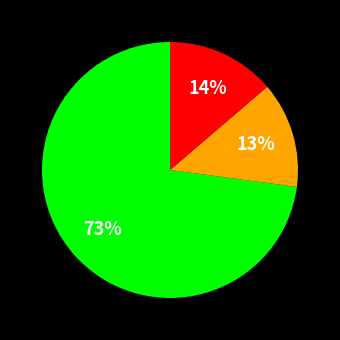

To the nearest percent, what is the difference between the largest and smallest slice percentages?

60%